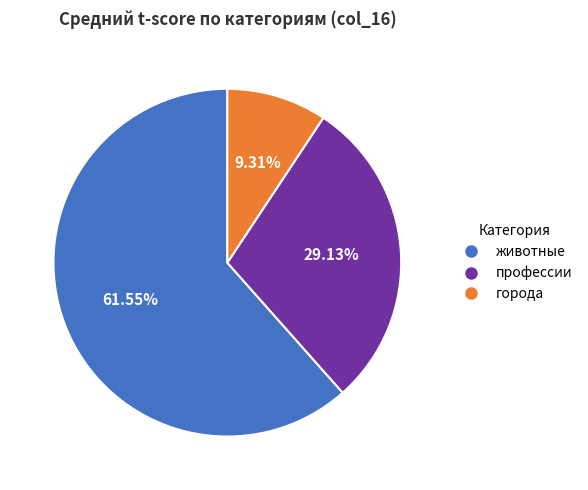

To the nearest percent, what is the difference between the города and профессии slice percentages?

20%